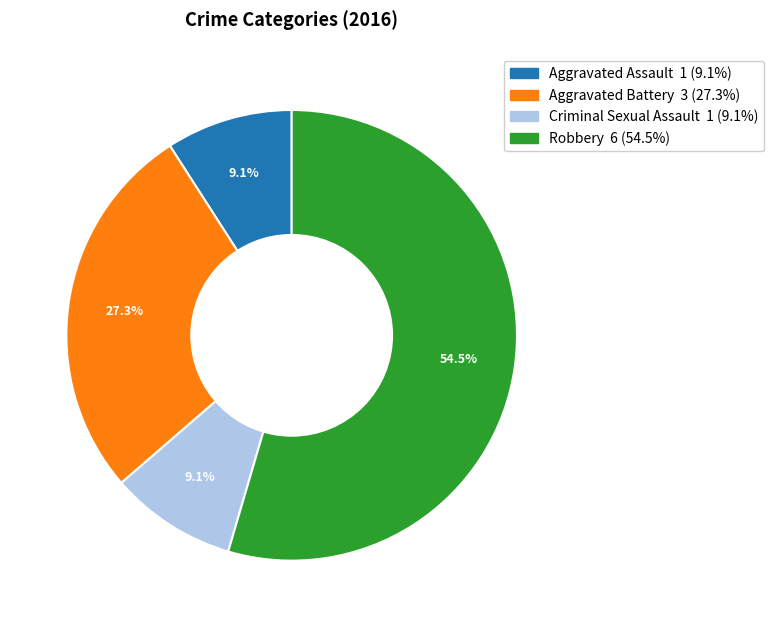

To the nearest percent, what percentage of the pie is Aggravated Assault?

9%